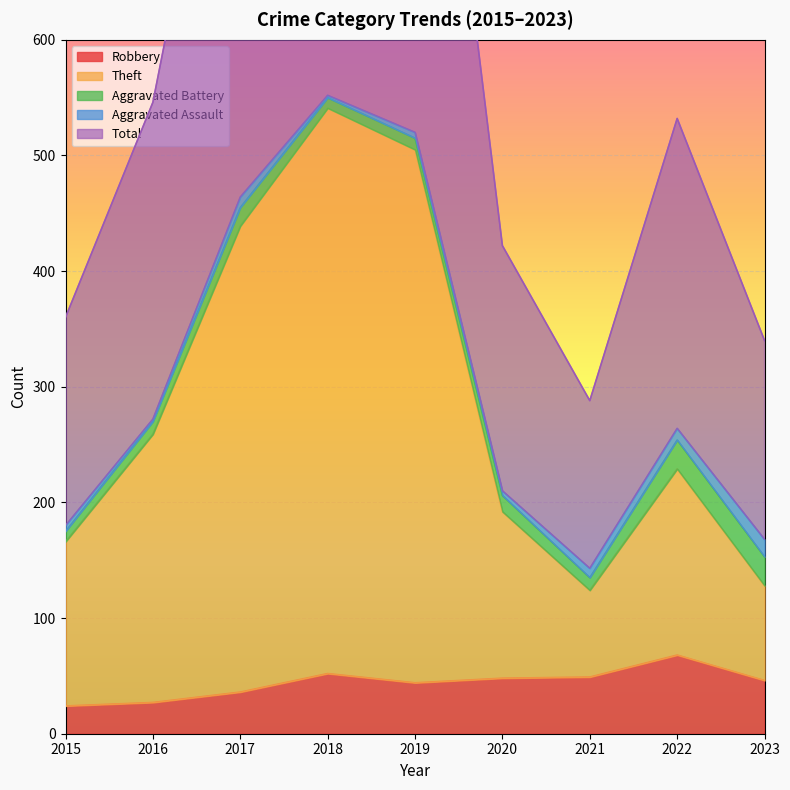

At which category is the sum across all series the highest?

2018